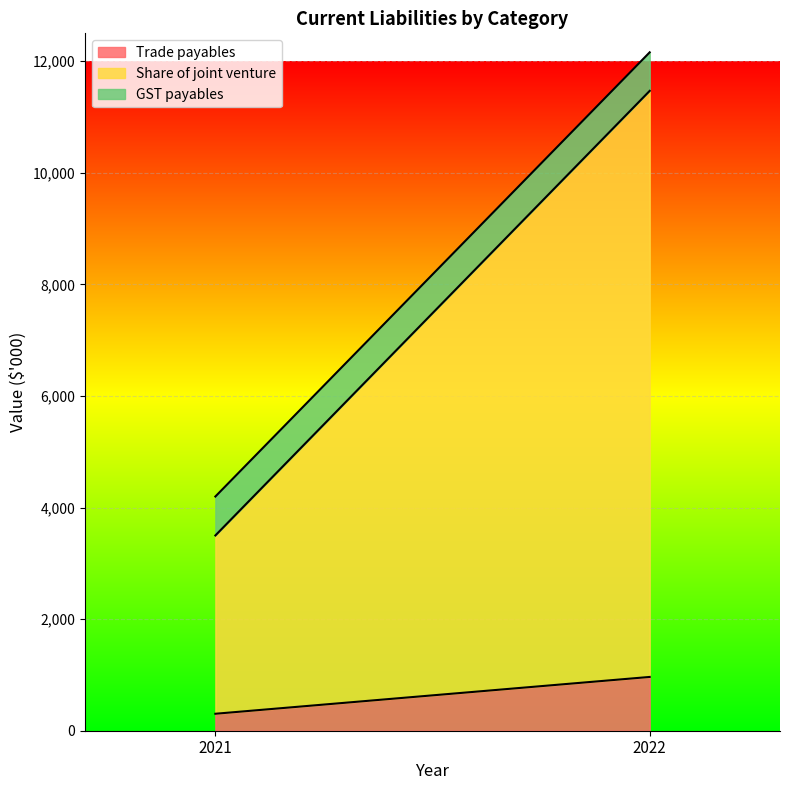

Reading left to right, extract all data points from this chart.

Trade payables: 2021=304	2022=964
Share of joint venture: 2021=3196	2022=10505
GST payables: 2021=698	2022=691